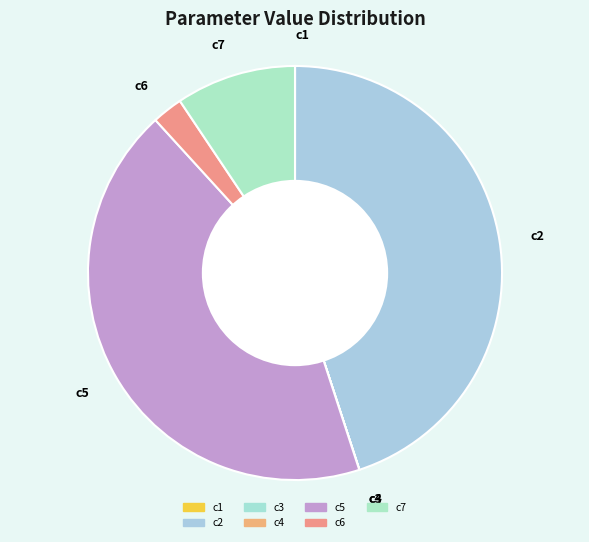

Does any single category account for the majority?

No